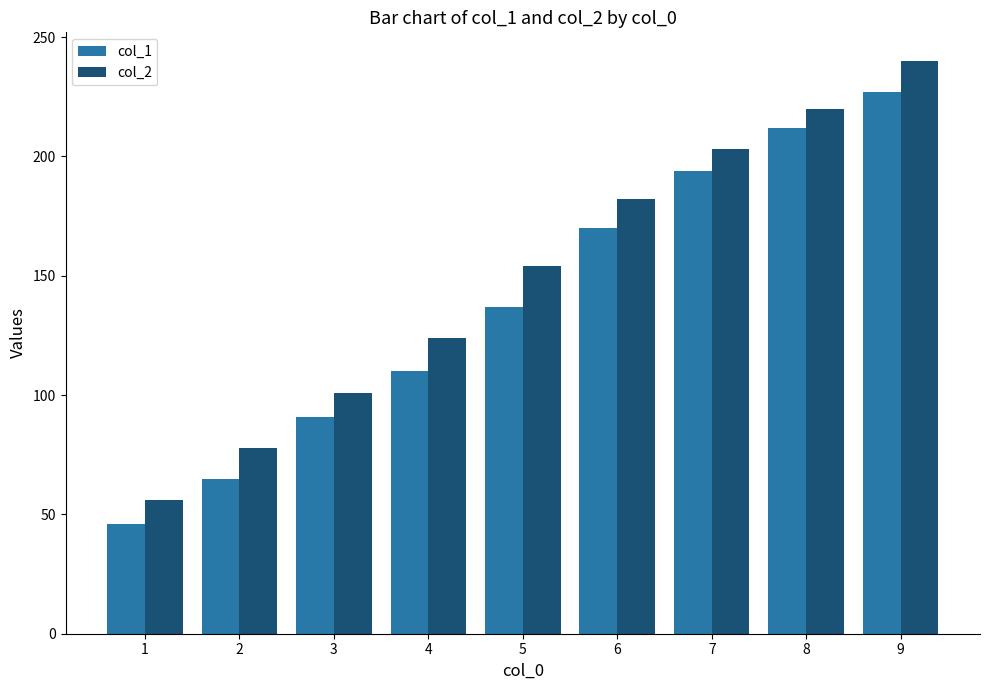

List the series in order of their overall mean, highest first.

col_2, col_1